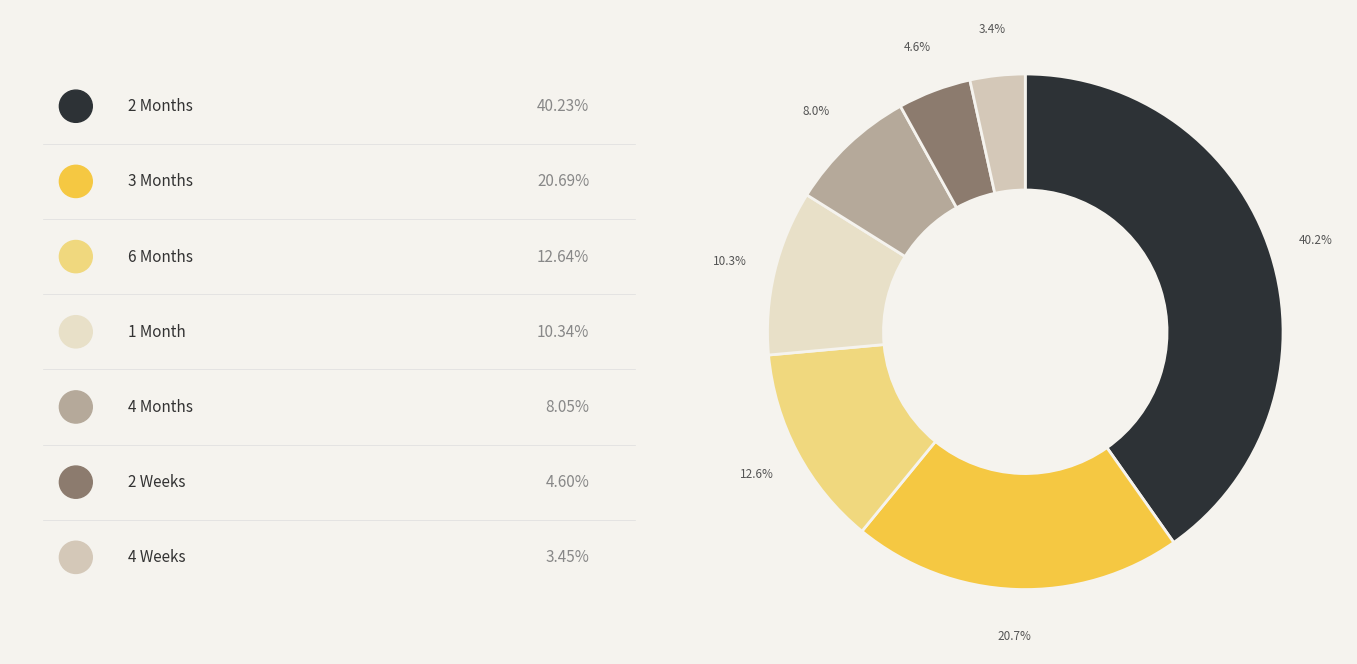

Count the number of slices in the pie.

7